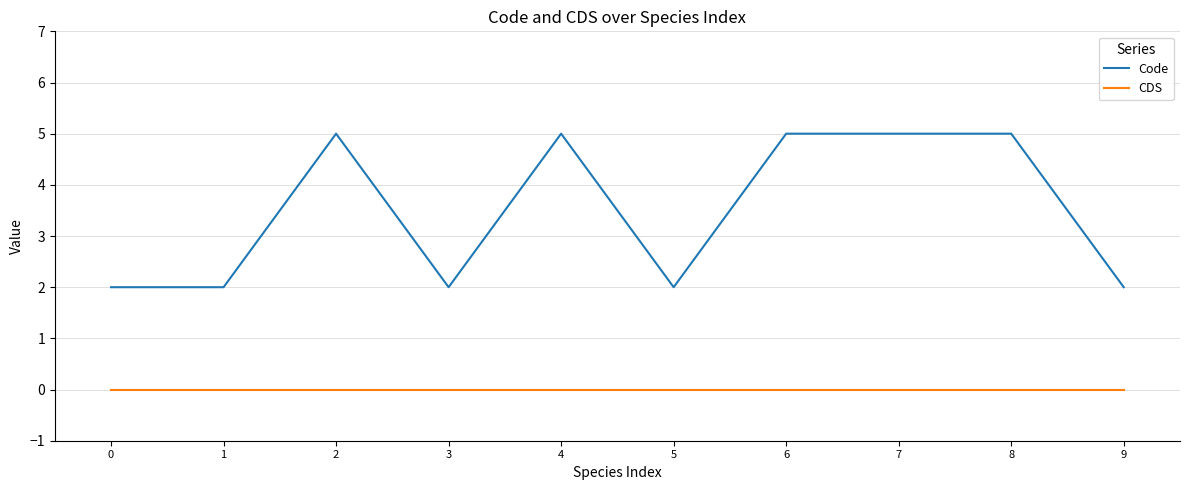

True or false: Code and CDS cross at least once.

False